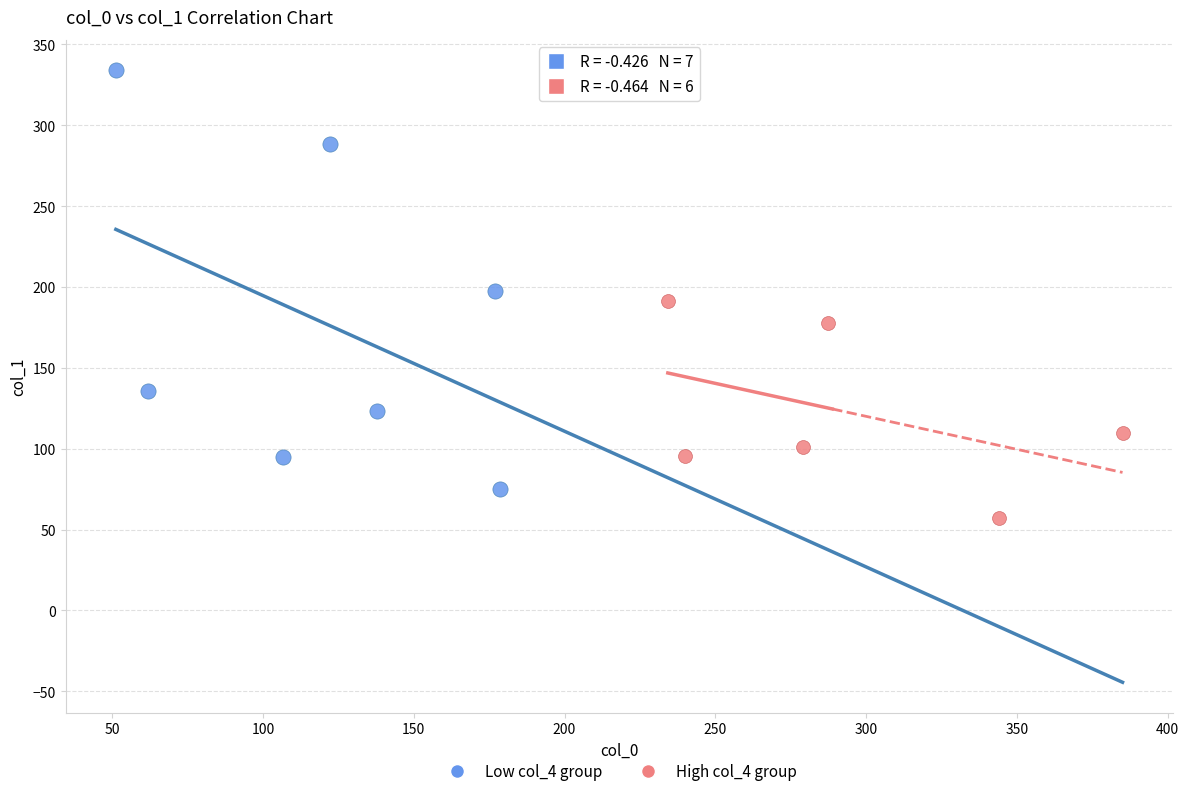

Which series reaches the maximum Y coordinate?

Low col_4 group